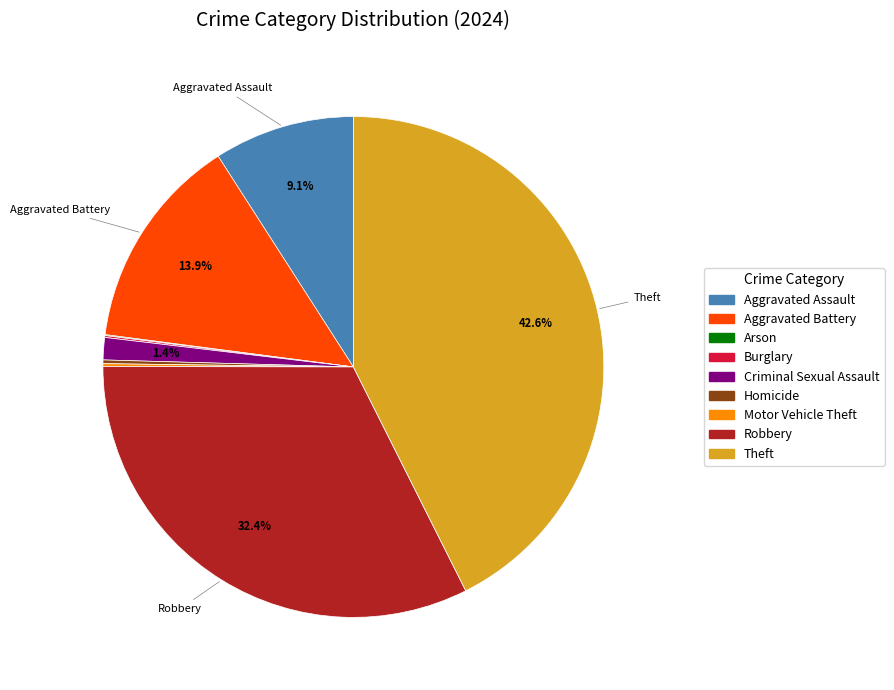

What percentage is NOT represented by Theft?

57.4%